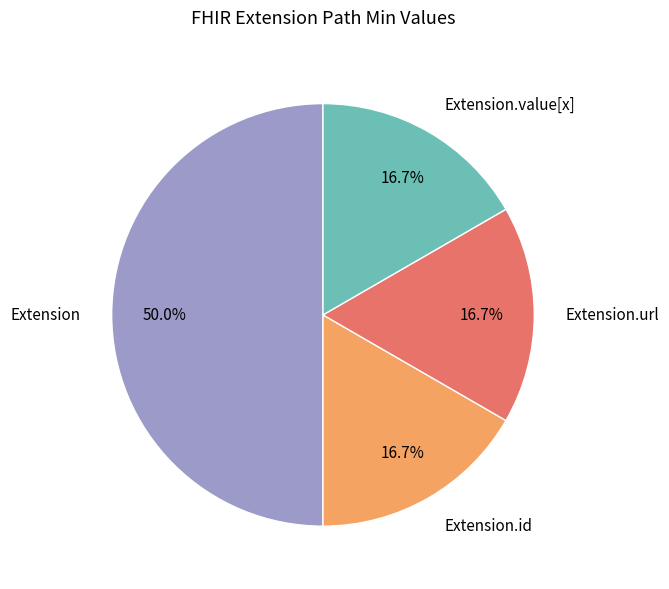

True or false: Extension.id accounts for 5% of the total.

False